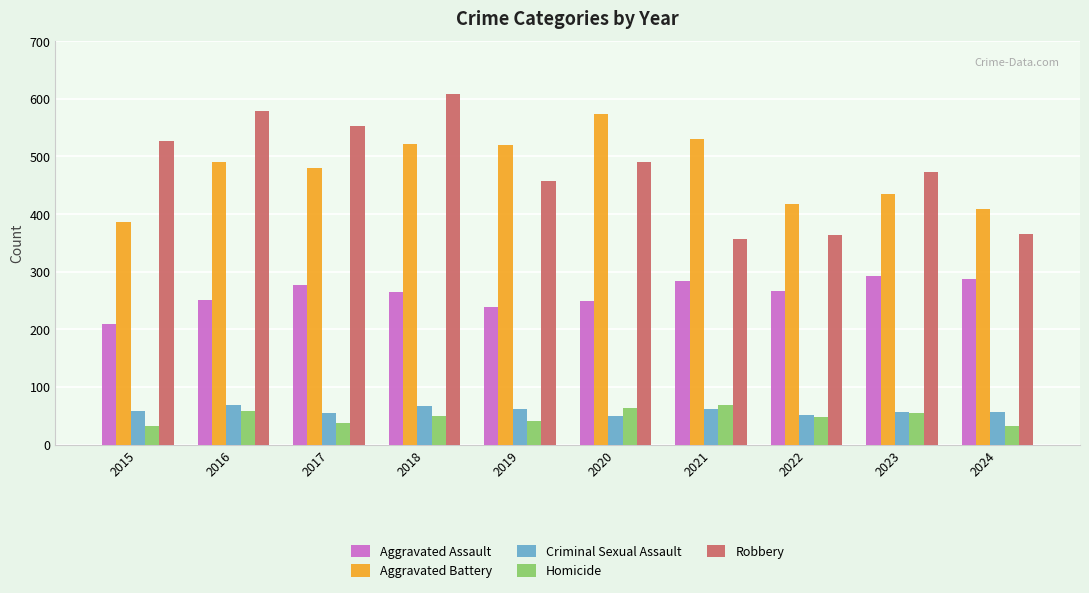

The value of Homicide at 2021 is 19. True or false?

False